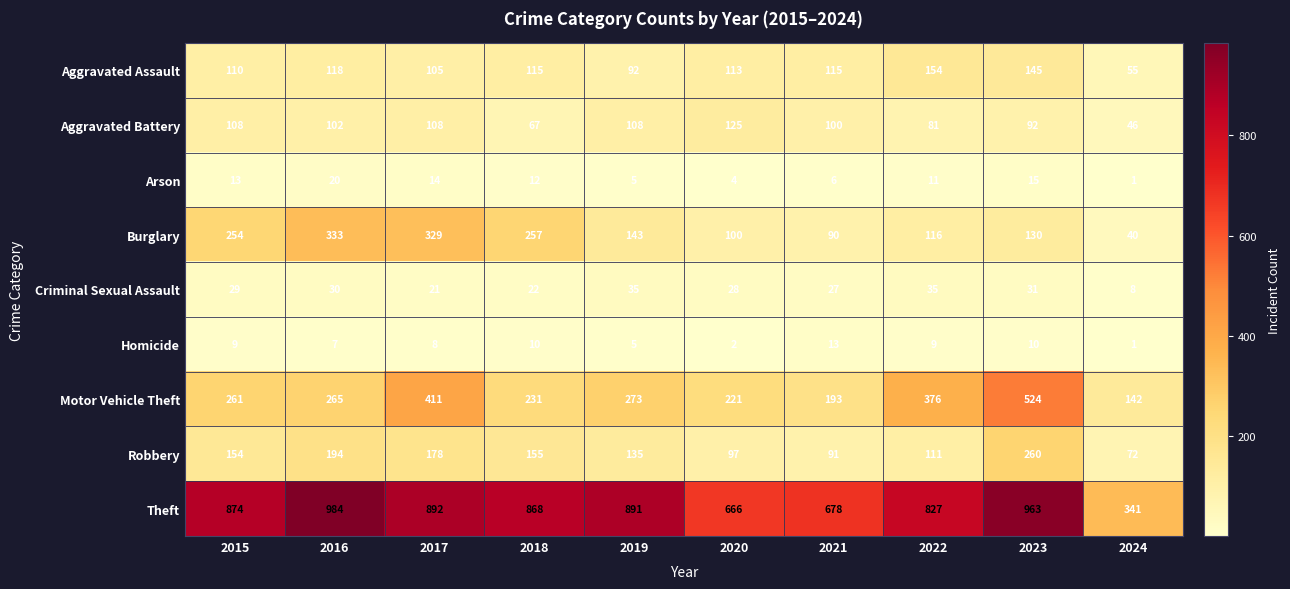

Count the number of data series in this chart.

9